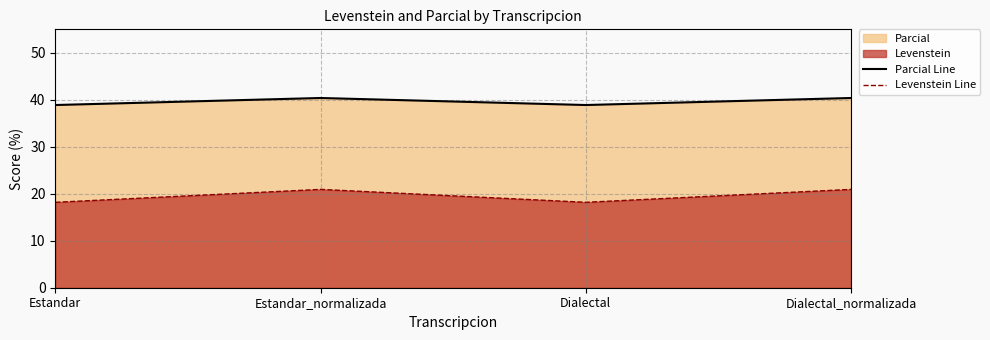

What is the label of the 4th point from the left?

Dialectal_normalizada